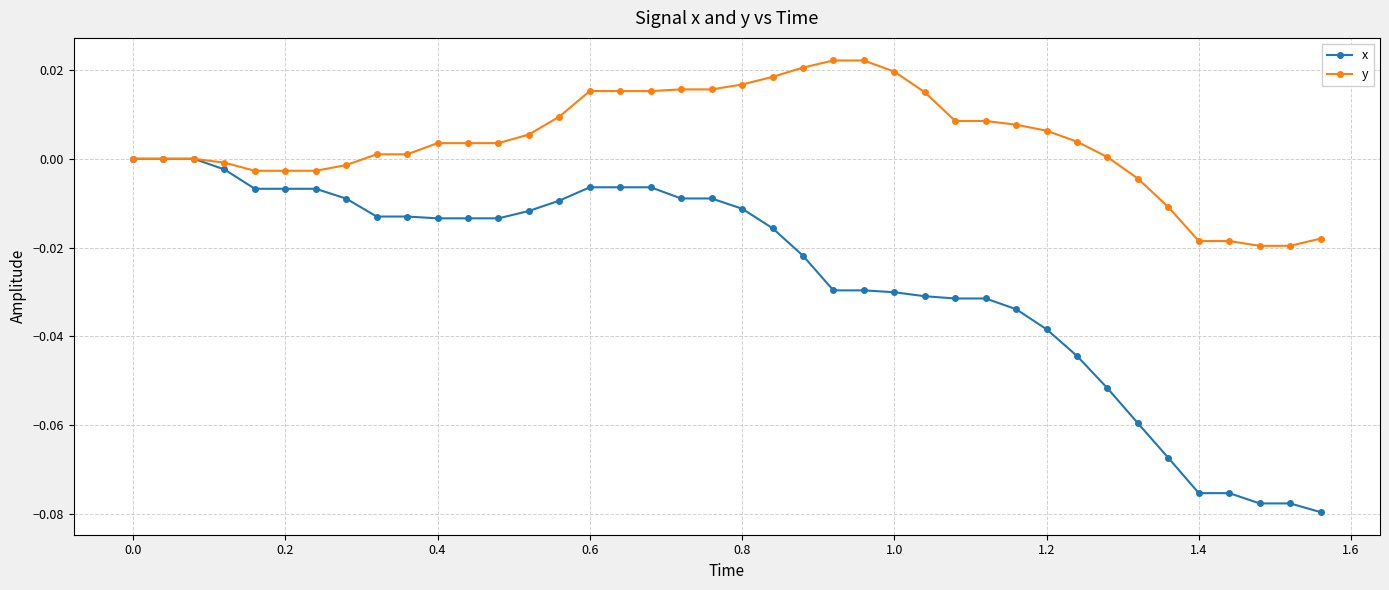

Rank the series by their maximum value, from highest to lowest.

y, x